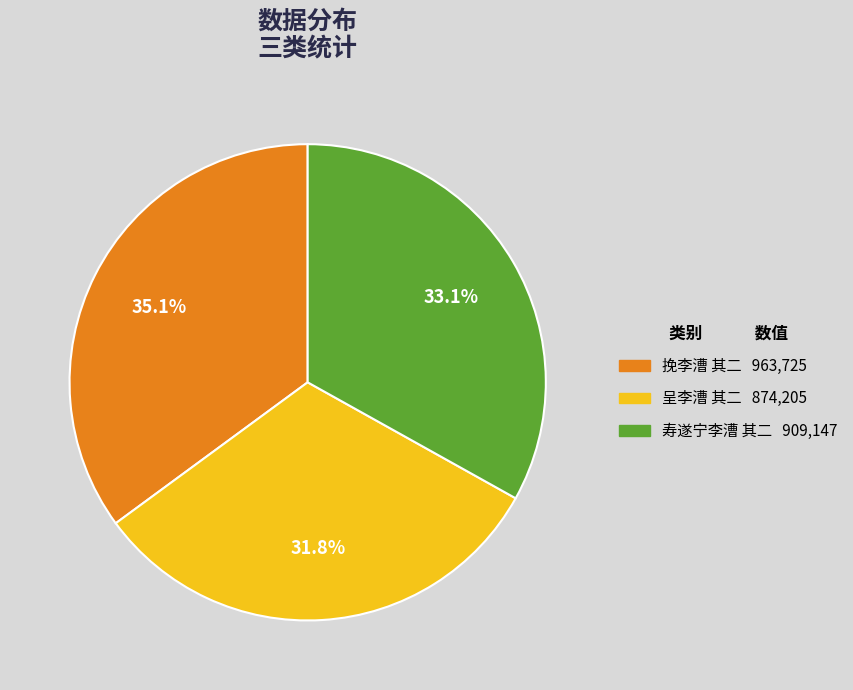

To the nearest percent, what percentage of the pie is 挽李漕 其二?

35%